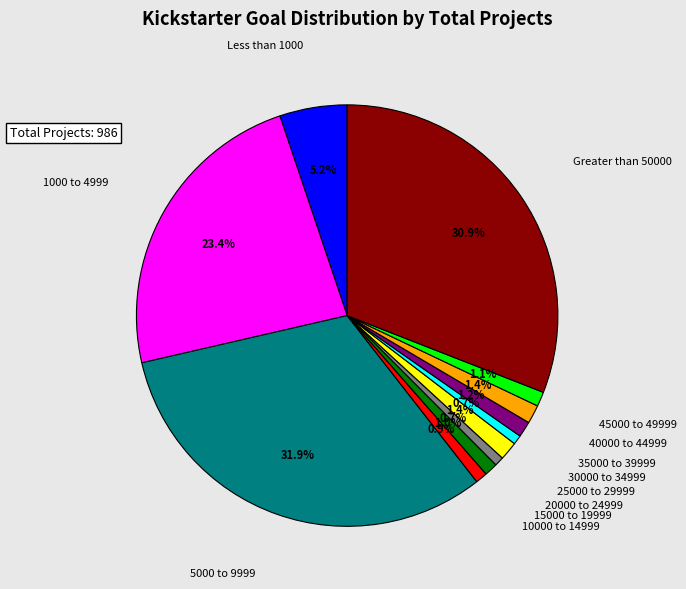

Does any single category account for the majority?

No